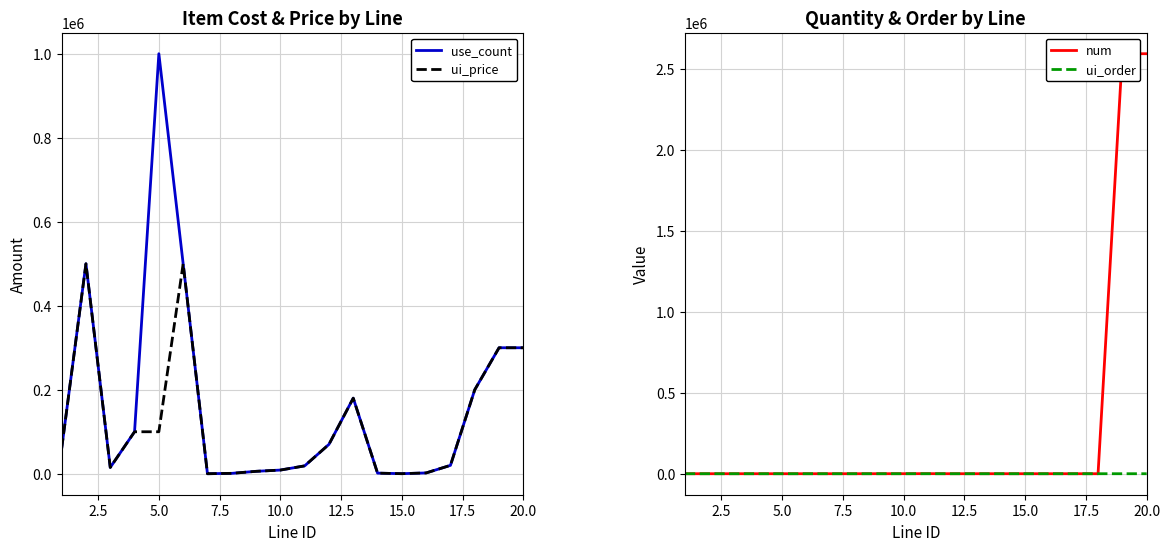

What is the highest value of the ui_price series?

500000